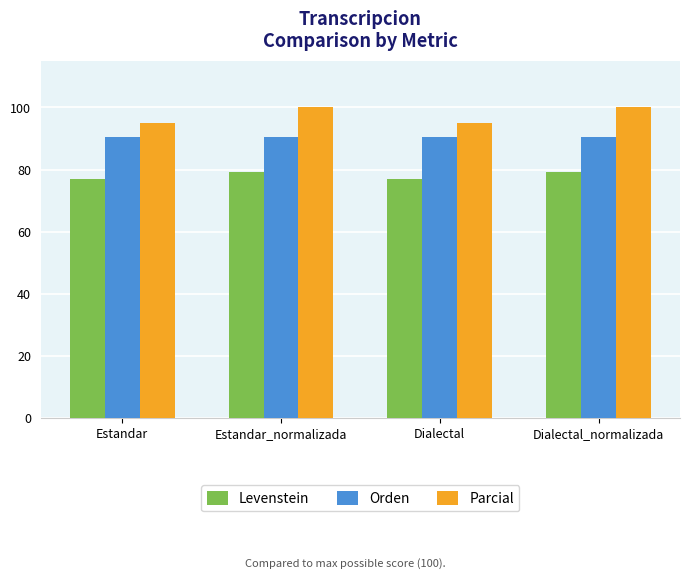

What is the label of the 2nd bar from the left?

Estandar_normalizada